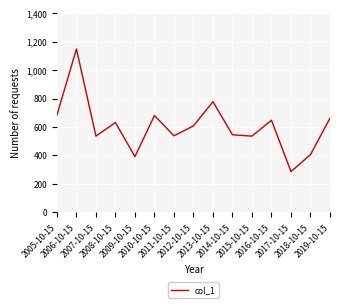

What position from the left is 2013-10-15?

9